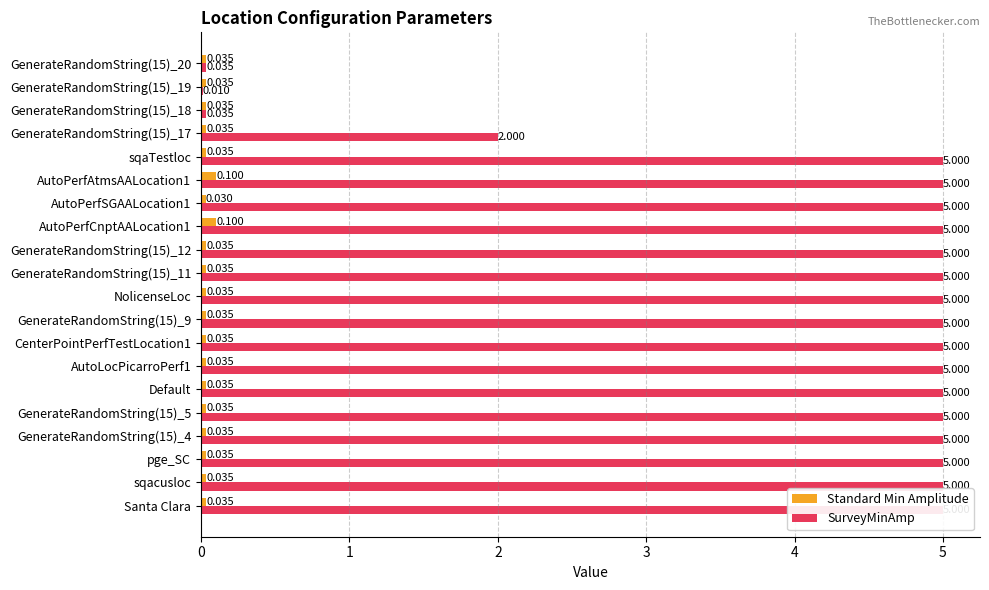

Is it true that Standard Min Amplitude equals 0.0 at GenerateRandomString(15)_18?

False